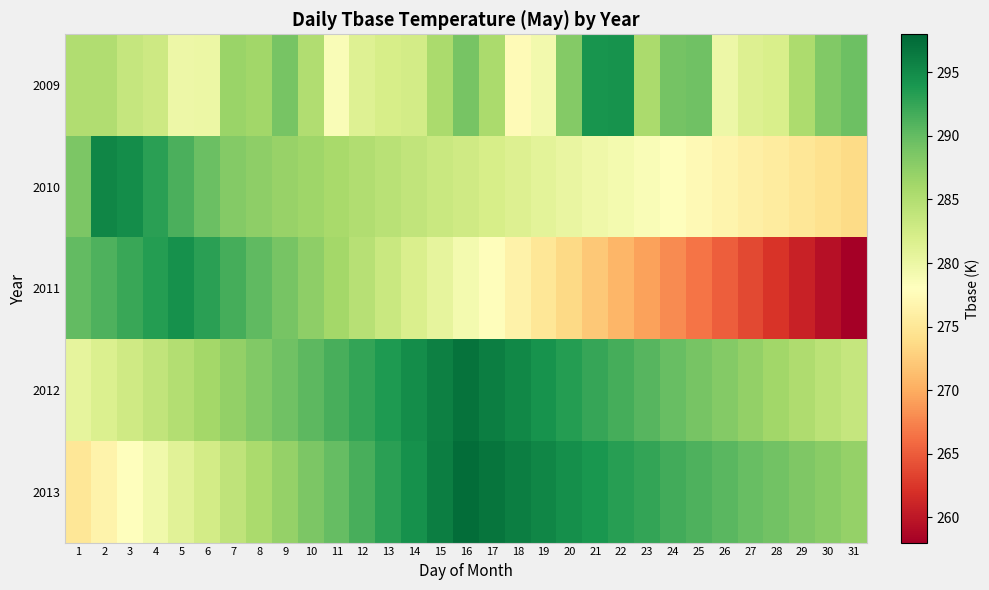

What is the difference between the highest and lowest values at 20?

21.2